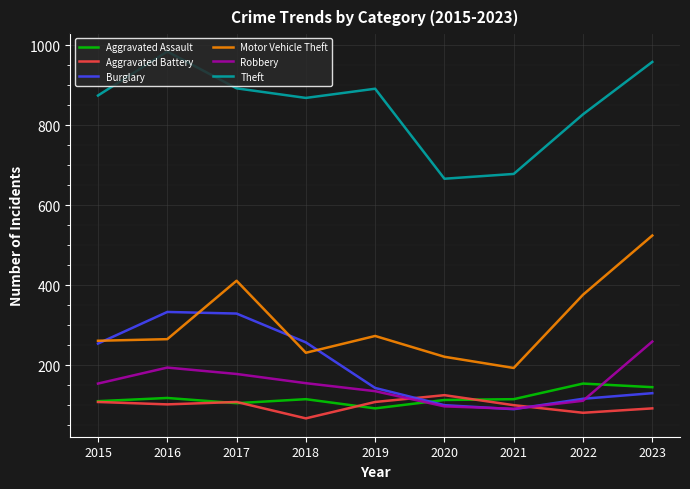

True or false: Motor Vehicle Theft has a value of 228 at 2023.

False